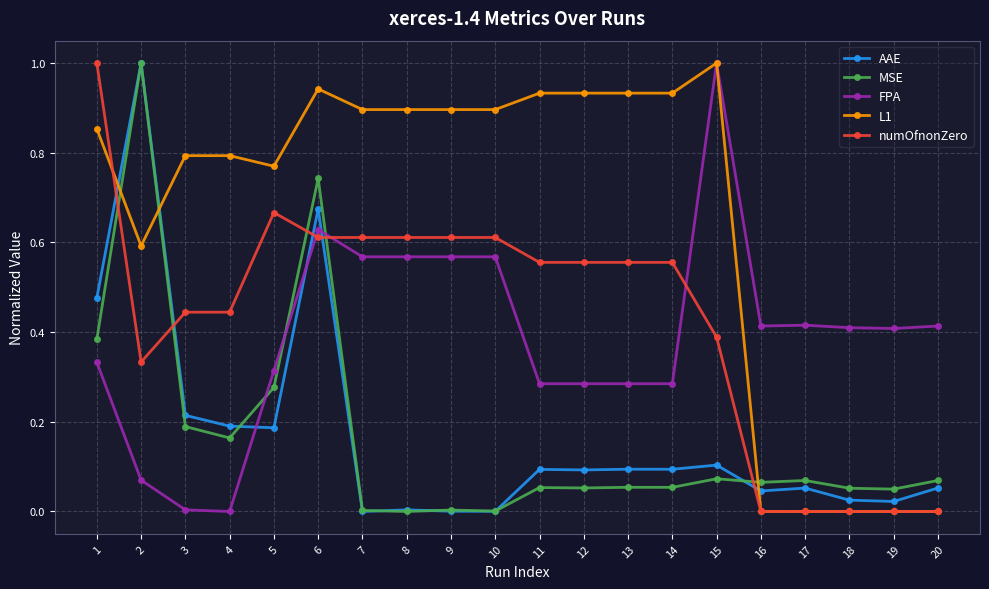

Which series has the largest total across all categories?

L1